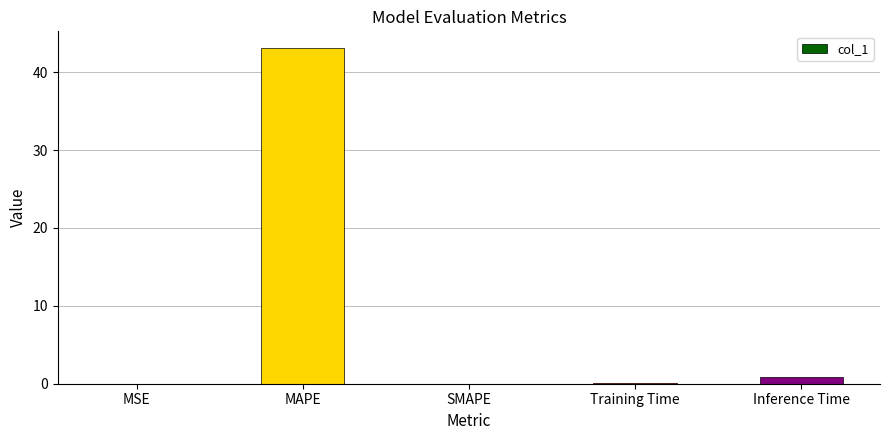

What is the greatest value displayed?

43.1